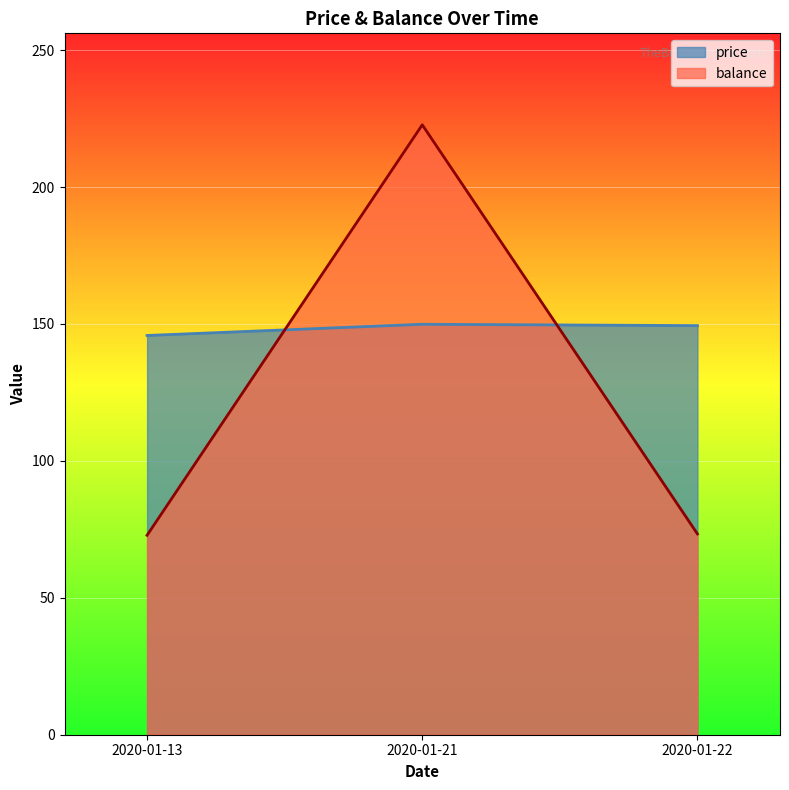

Does the chart display data point markers on the line(s)?

No